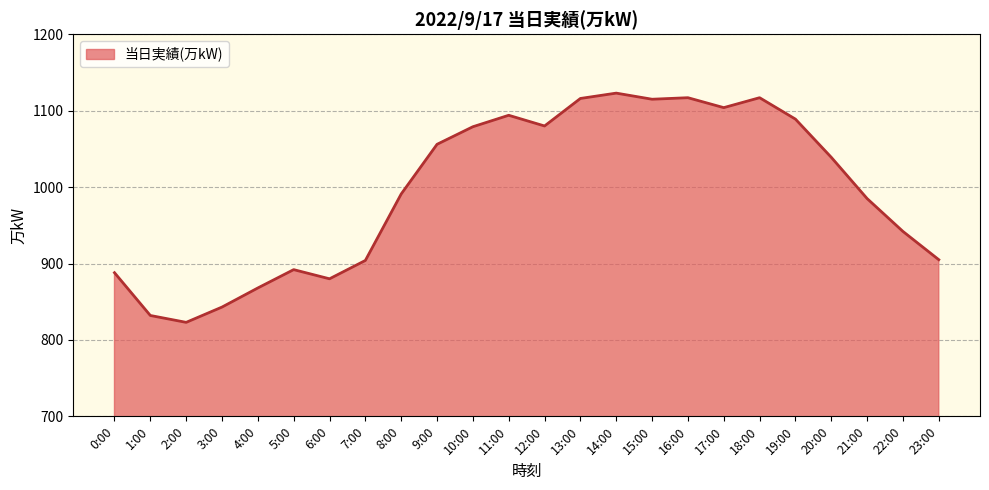

What is the sum of all values?

23882